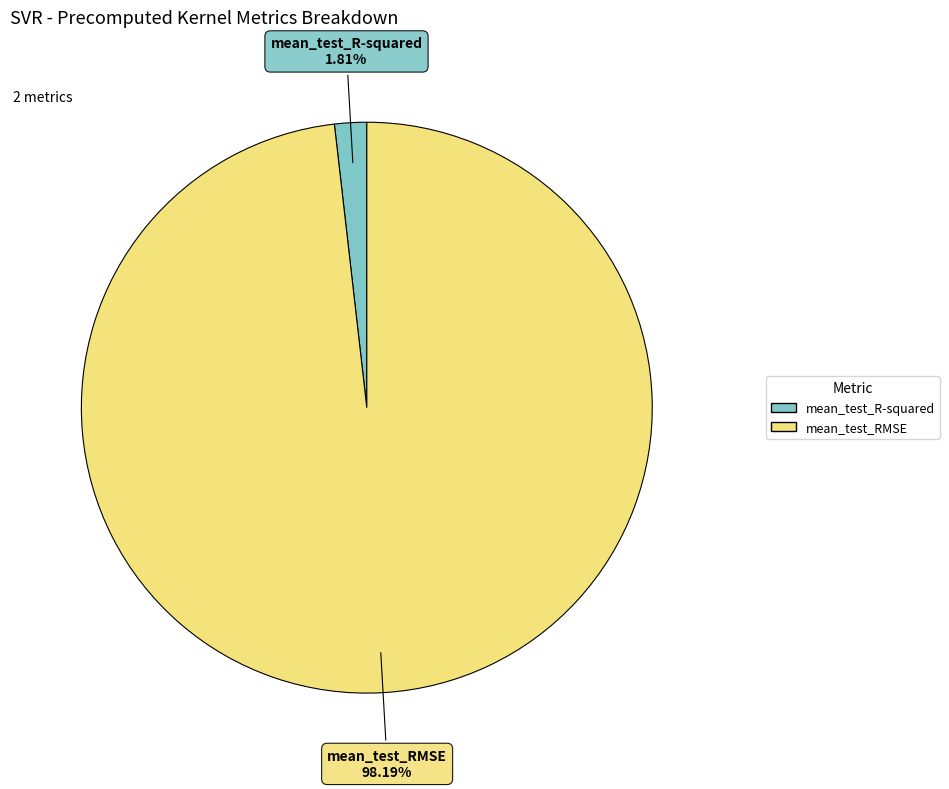

The mean_test_RMSE slice represents 98% of the pie. True or false?

True